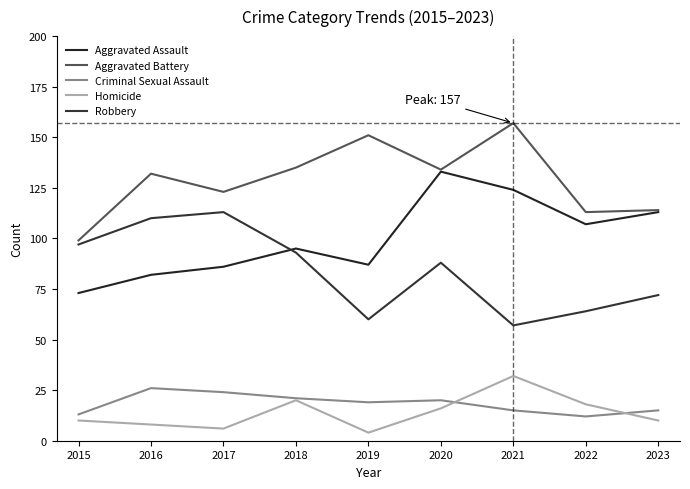

At 2023, list the series in order from smallest to largest.

Homicide, Criminal Sexual Assault, Robbery, Aggravated Assault, Aggravated Battery